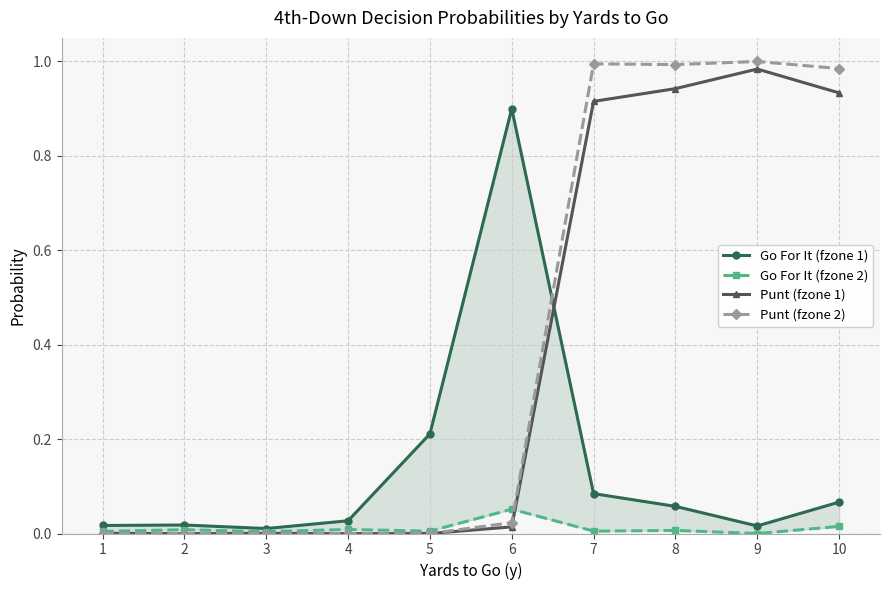

In Go For It (fzone 2), how many points are lower than both neighbors (excluding endpoints)?

4